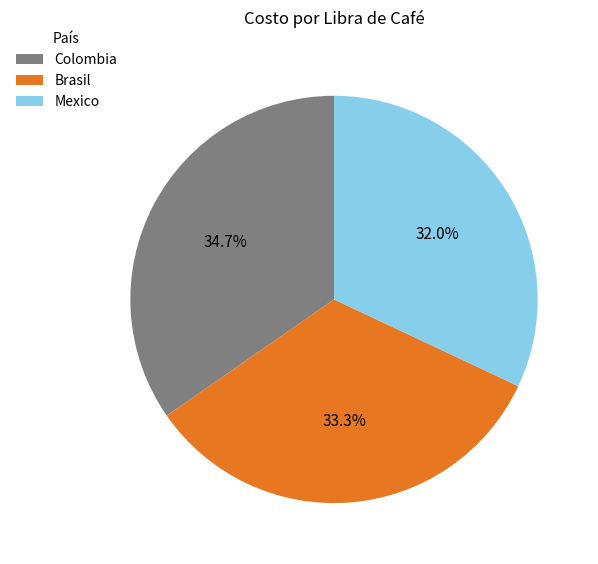

Which slice is the largest?

Colombia